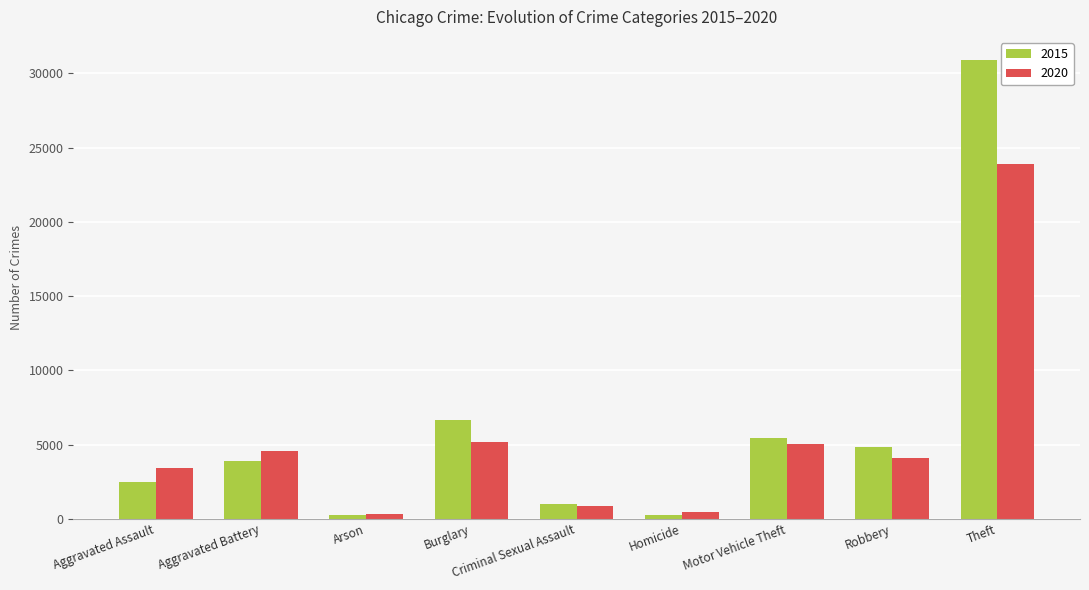

At which label is 2020 closest to 12109?

Burglary